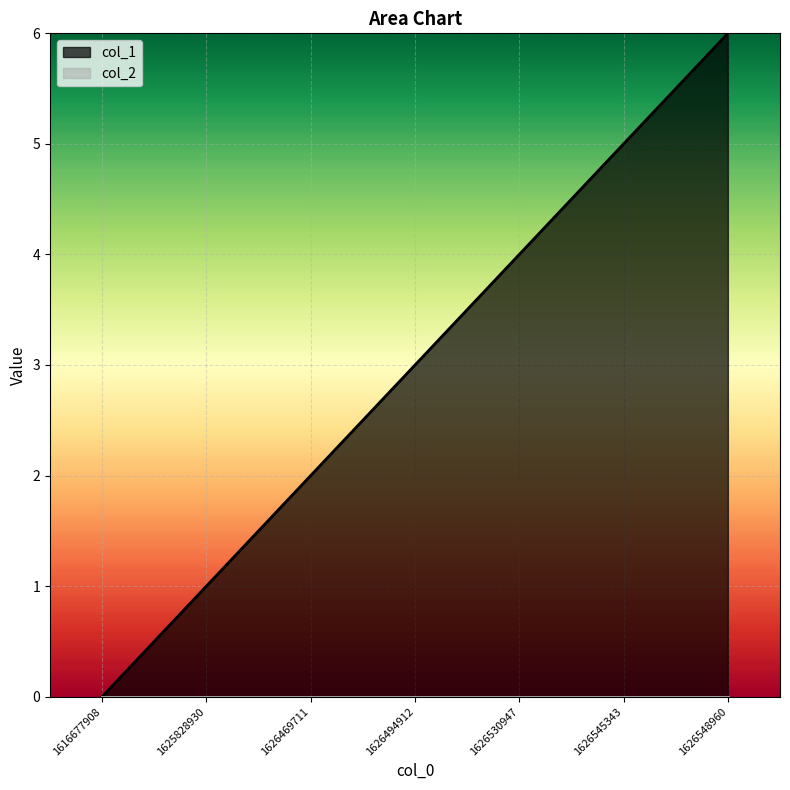

Is it true that the value at 1616677908 is 4?

False